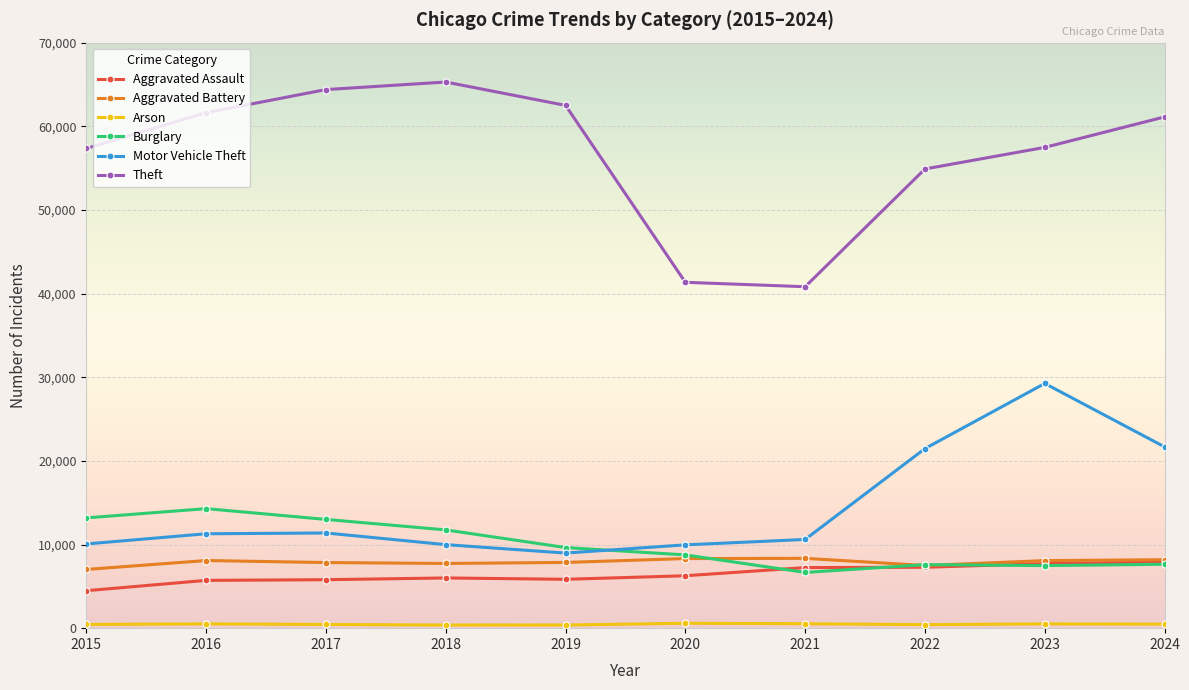

True or false: Theft has more than 2 points higher than both neighbors.

False